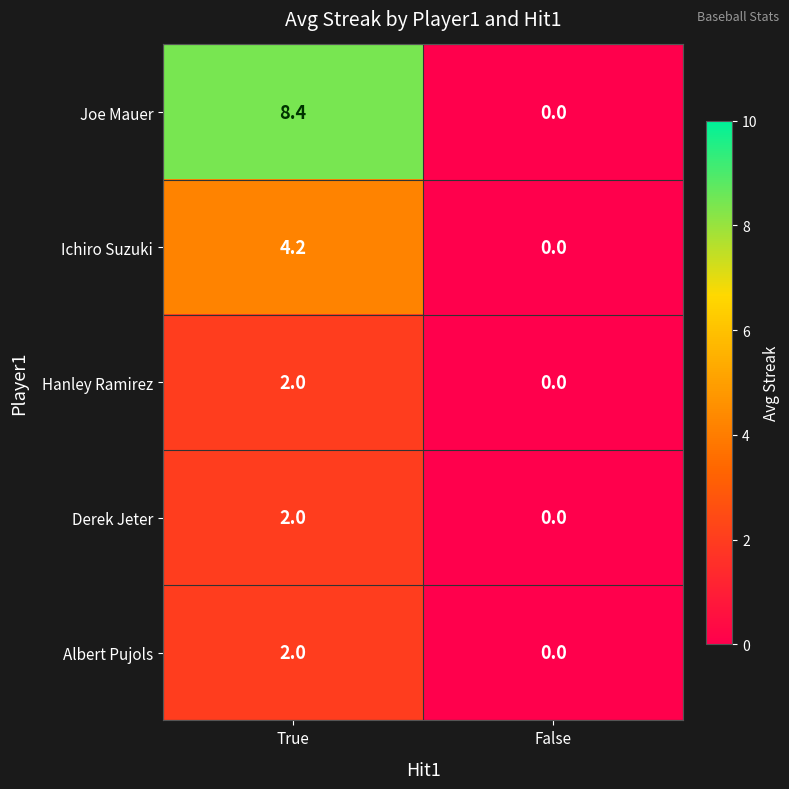

Reading left to right, list all the values displayed in this chart.

Joe Mauer: 8.4	0.0
Ichiro Suzuki: 4.2	0.0
Hanley Ramirez: 2.0	0.0
Derek Jeter: 2.0	0.0
Albert Pujols: 2.0	0.0